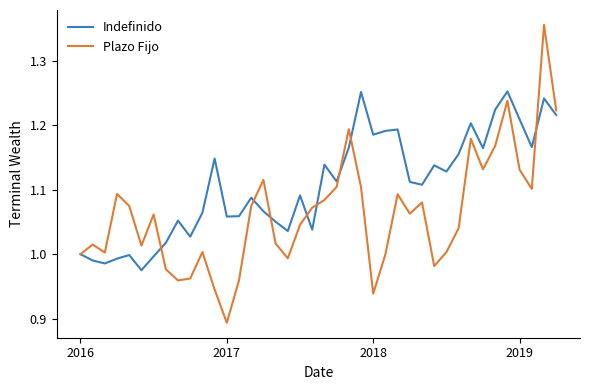

Which series has the largest range (max minus min)?

Plazo Fijo